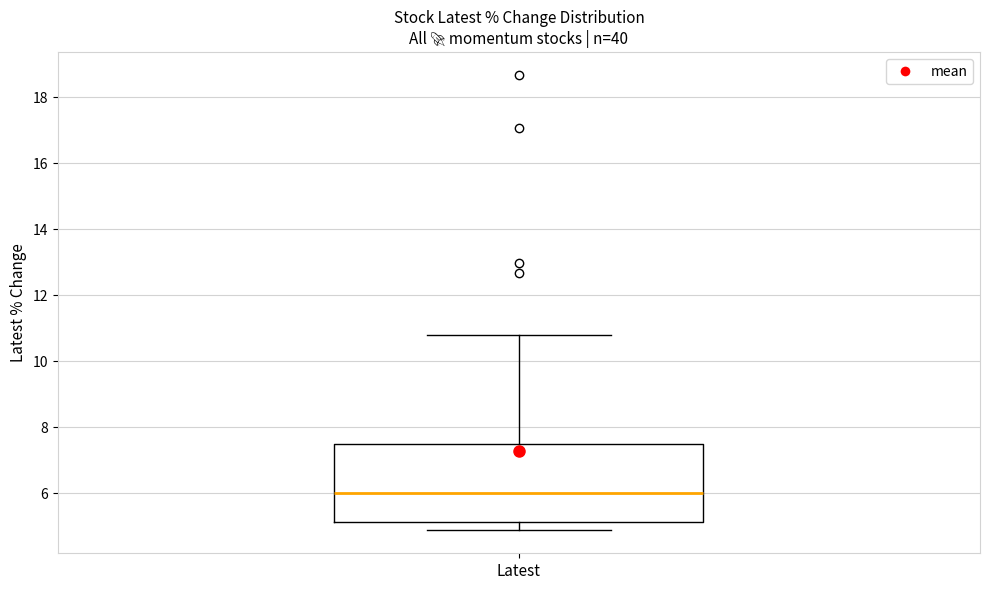

Where is the upper edge of the box for Latest on the y-axis? The values are not printed on the chart, so give them approximately, as read against the axis.

7.4